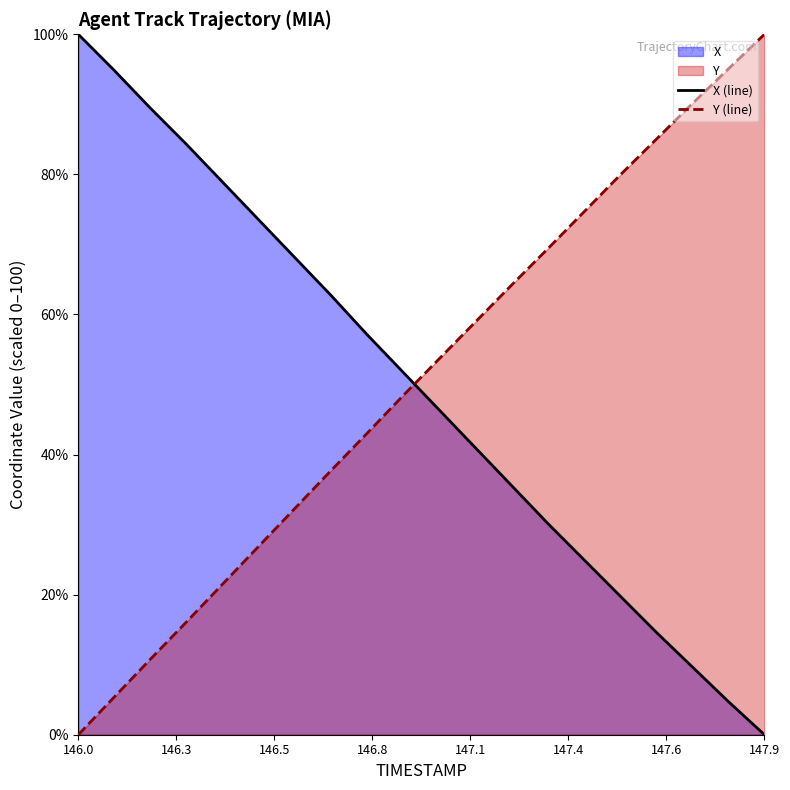

How many times do X (line) and Y (line) cross each other?

1